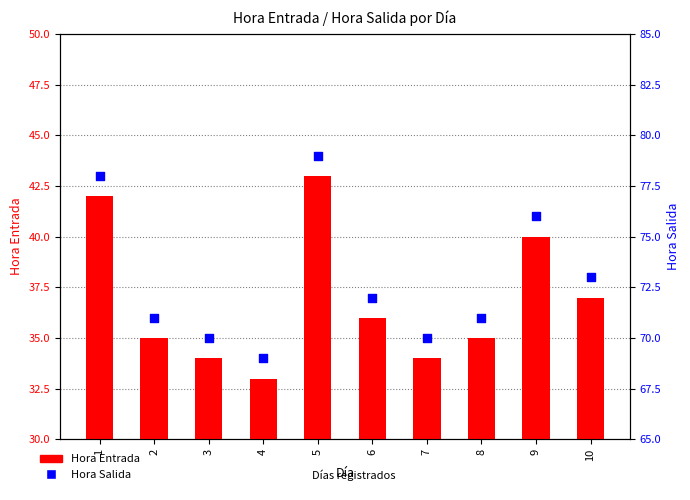

At which category is the sum across all series the highest?

5